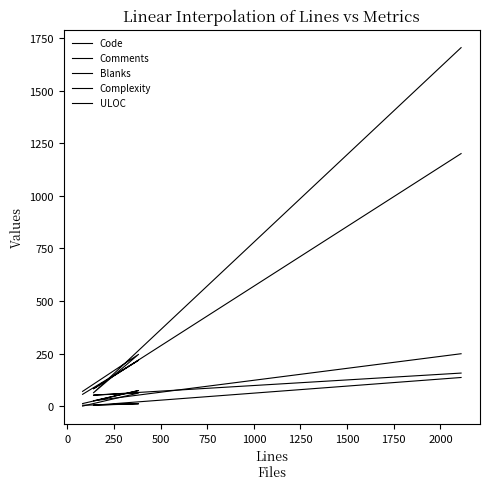

At how many categories does at least one series exceed 1379?

1